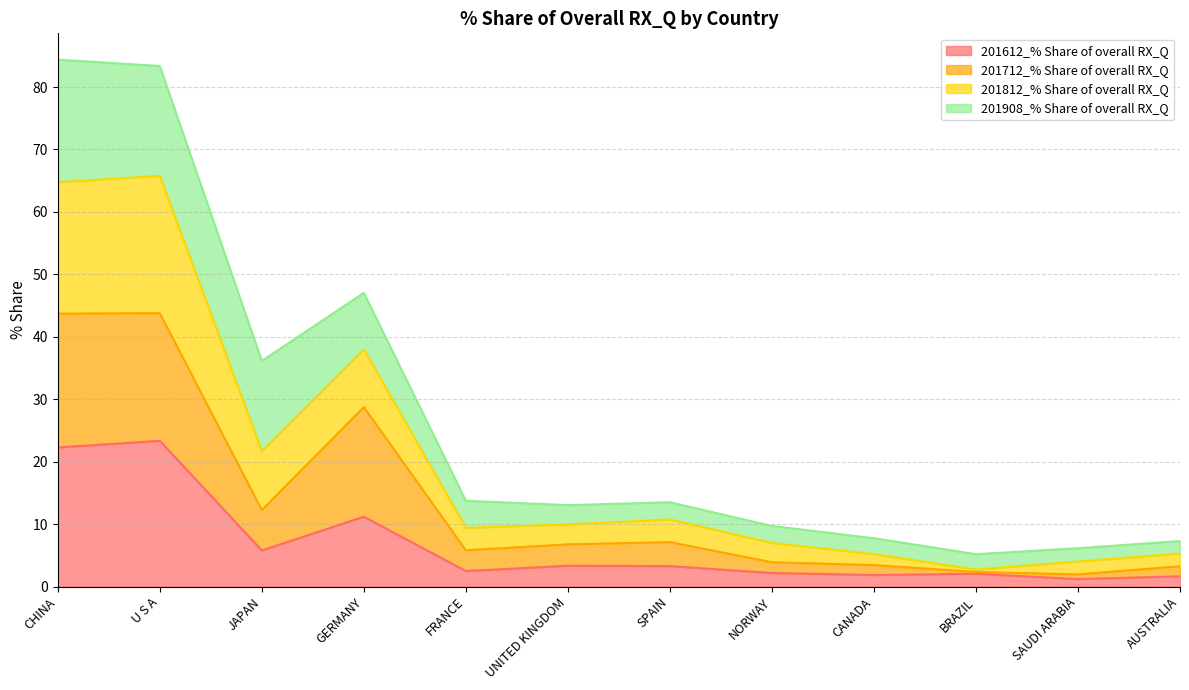

What is the label of the 6th point from the right?

SPAIN